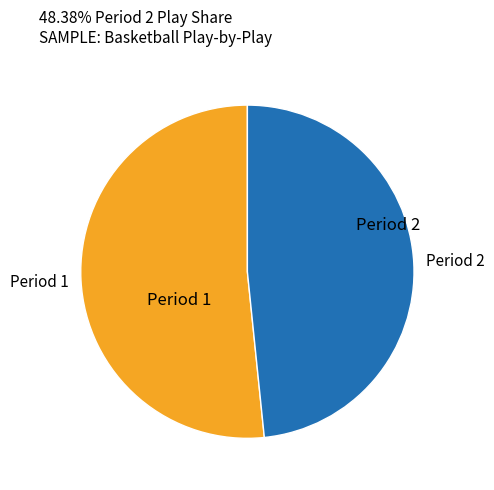

Which slice represents more than half of the pie?

Period 1